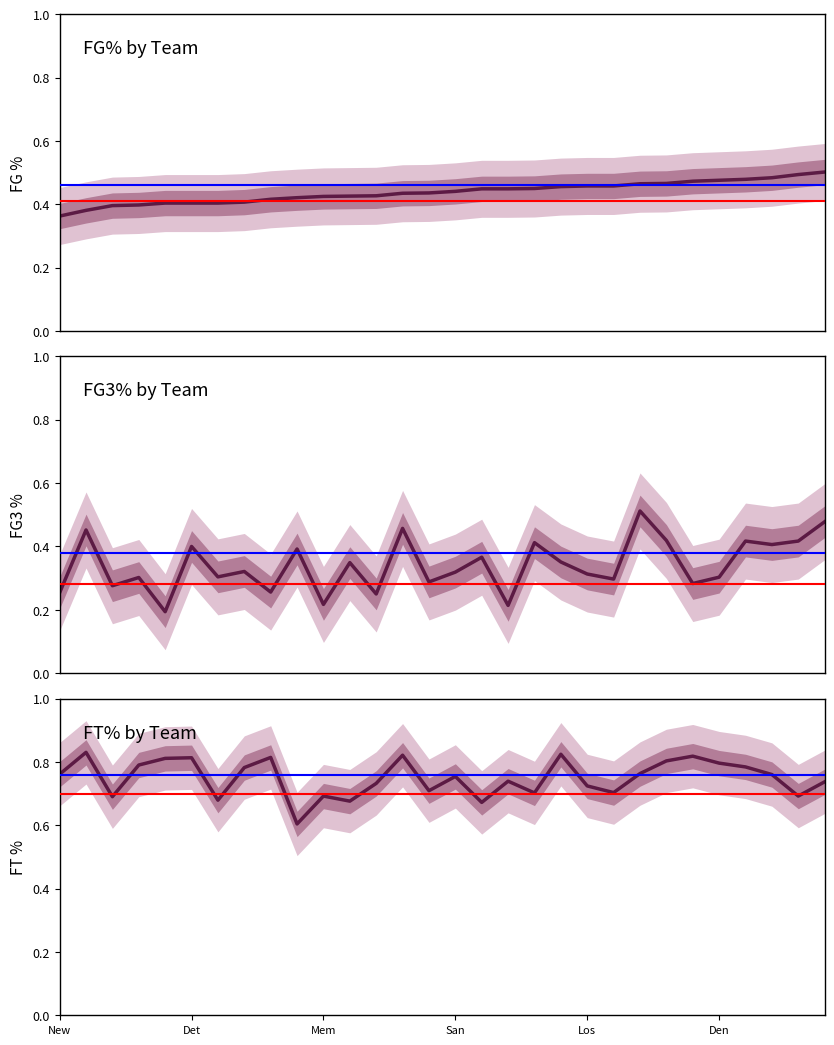

Is this an area chart (filled region under the line)?

No